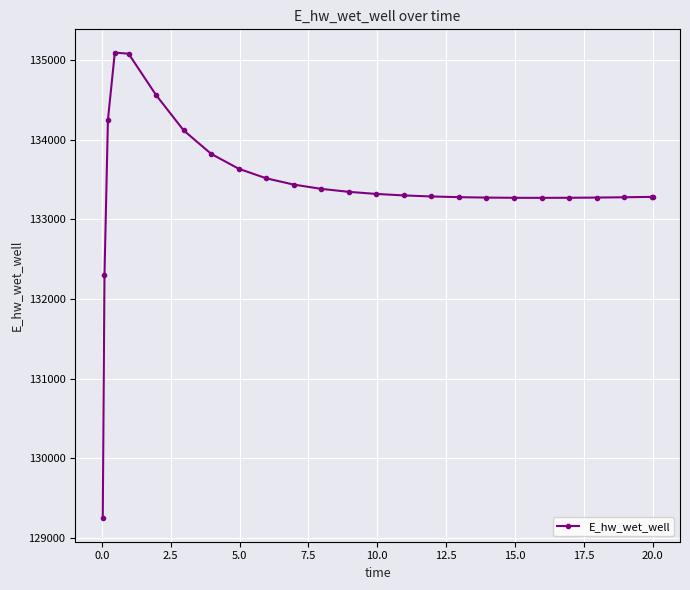

What is the difference between the maximum and minimum values?

5849.5